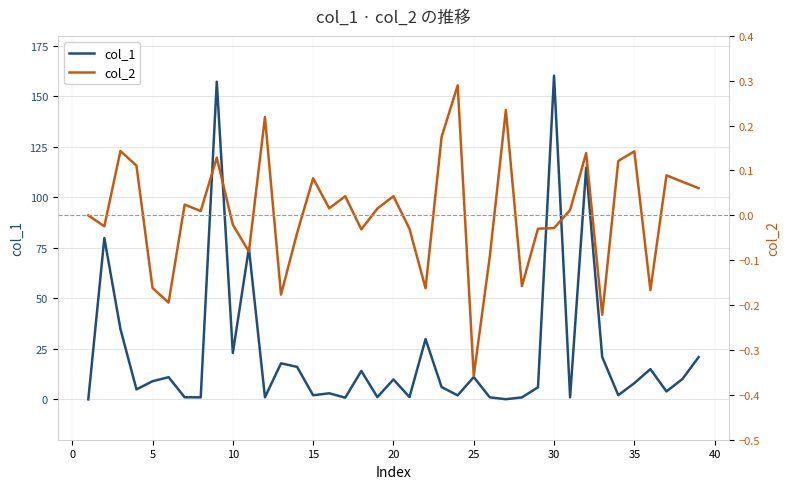

List the series in order of their peak value, lowest first.

col_2, col_1